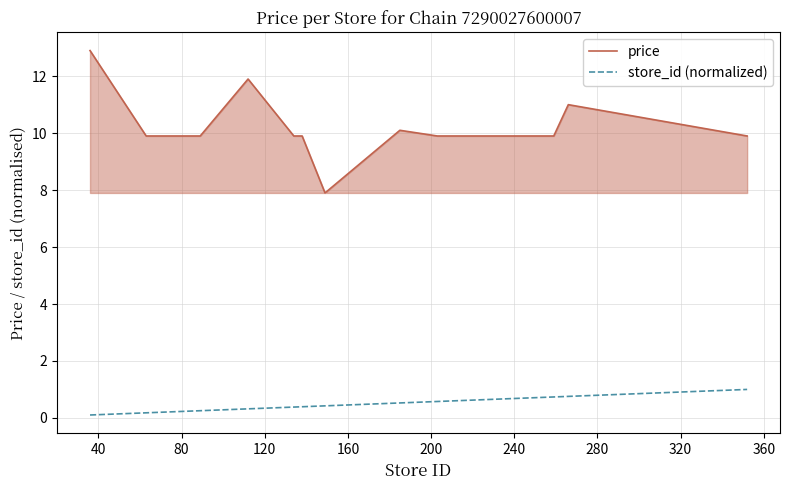

Which series has the largest range (max minus min)?

price